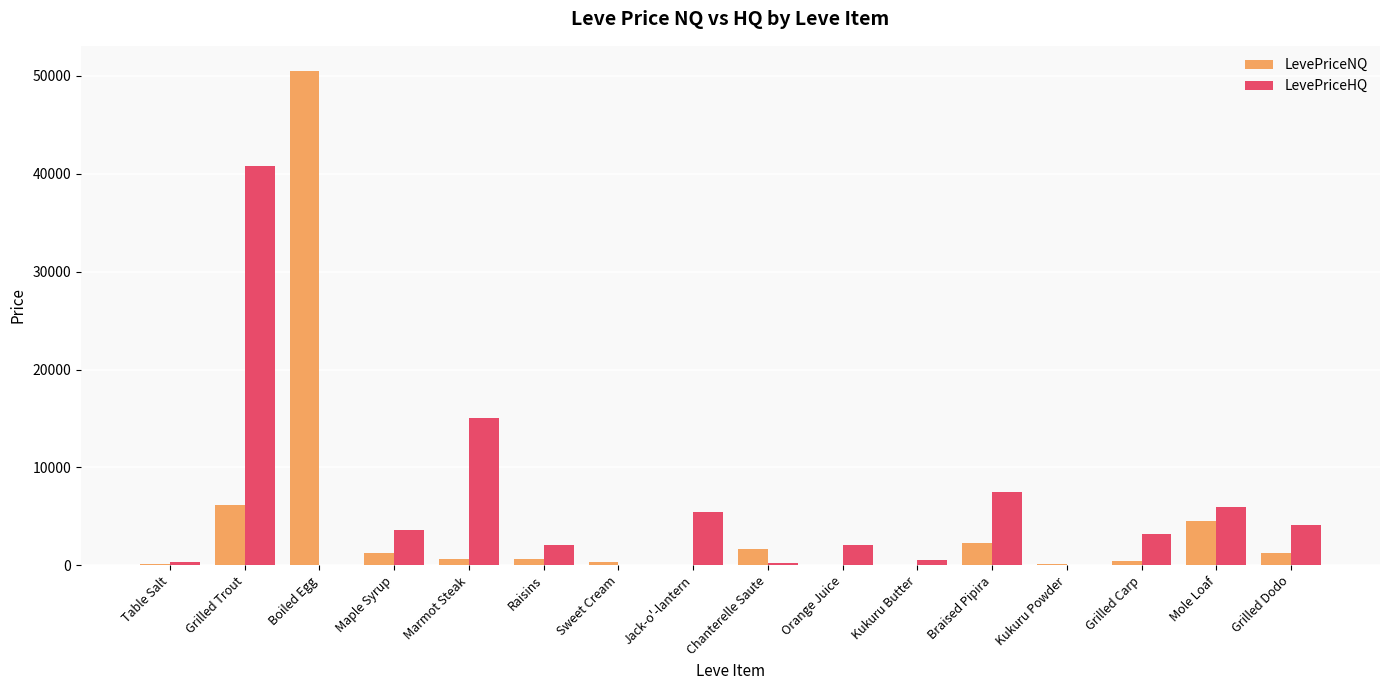

Are the bars grouped side by side (vs. stacked)?

Yes